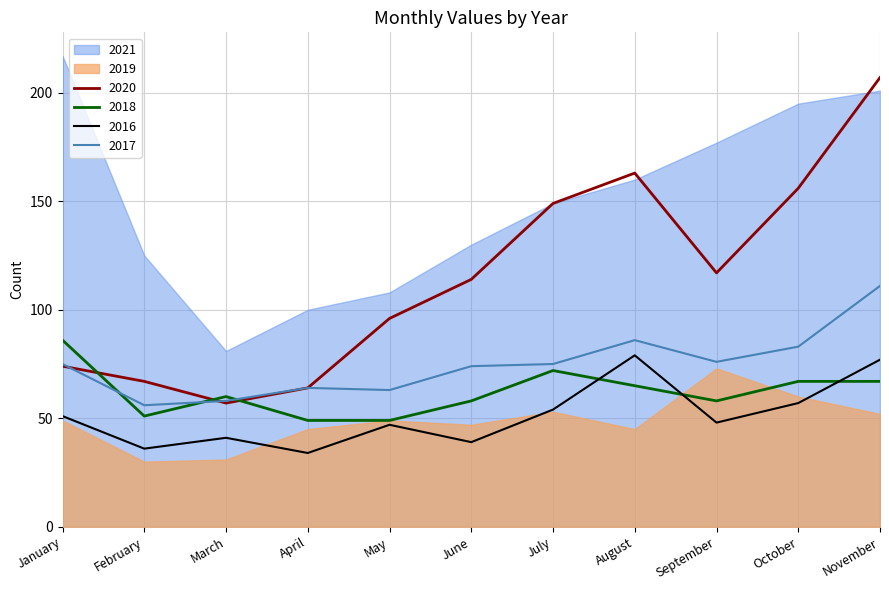

What is the sum of all 2017 values?

821